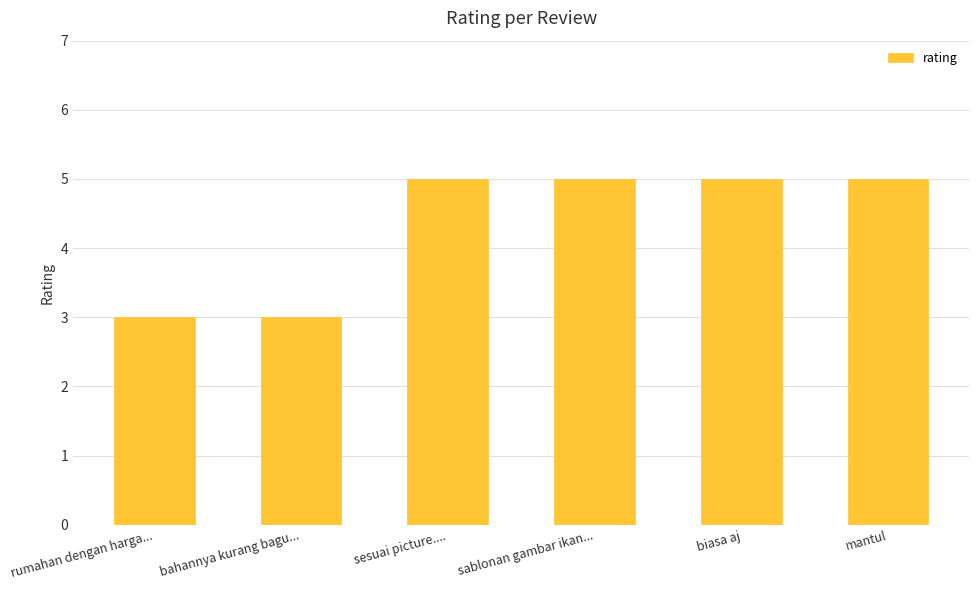

Reading right to left, list all the values displayed in this chart.

mantul=5	biasa aj=5	sablonan gambar ikan...=5	sesuai picture....=5	bahannya kurang bagu...=3	rumahan dengan harga...=3